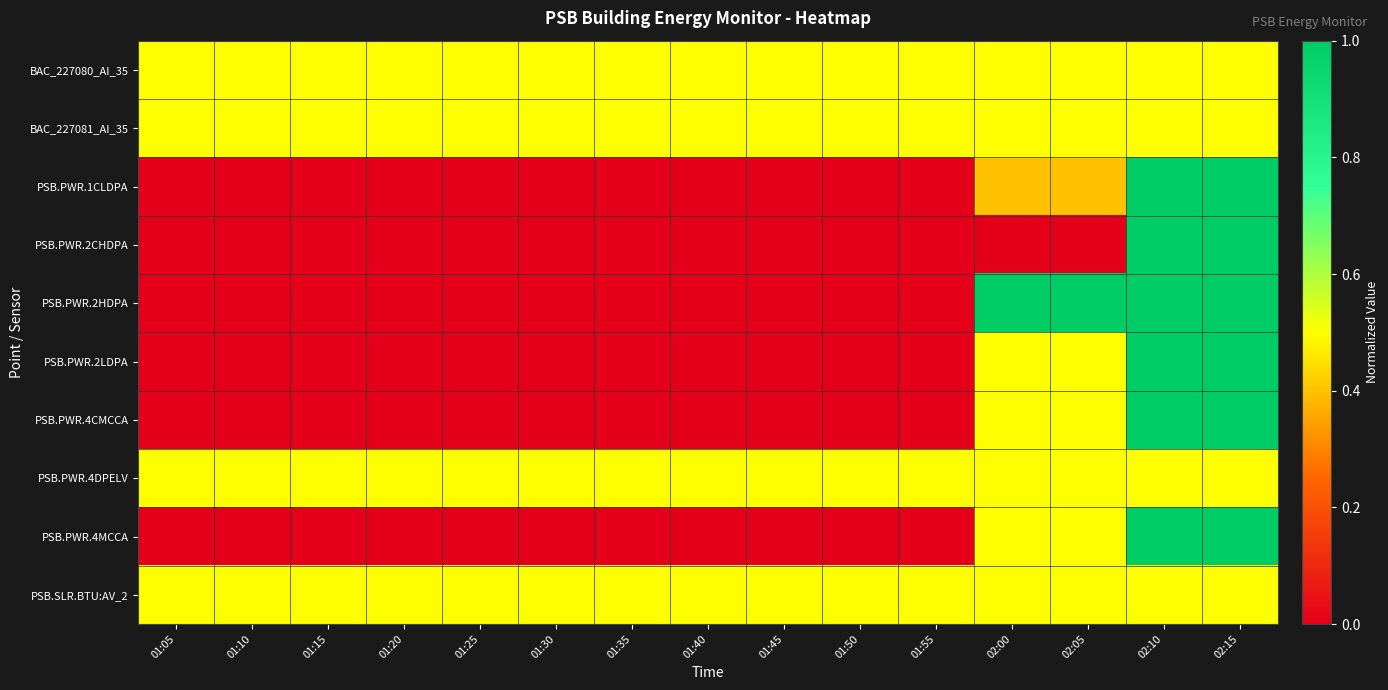

Rank the series by their maximum value, from highest to lowest.

PSB.PWR.1CLDPA, PSB.PWR.2CHDPA, PSB.PWR.2HDPA, PSB.PWR.2LDPA, PSB.PWR.4CMCCA, PSB.PWR.4MCCA, BAC_227080_AI_35, BAC_227081_AI_35, PSB.PWR.4DPELV, PSB.SLR.BTU:AV_2